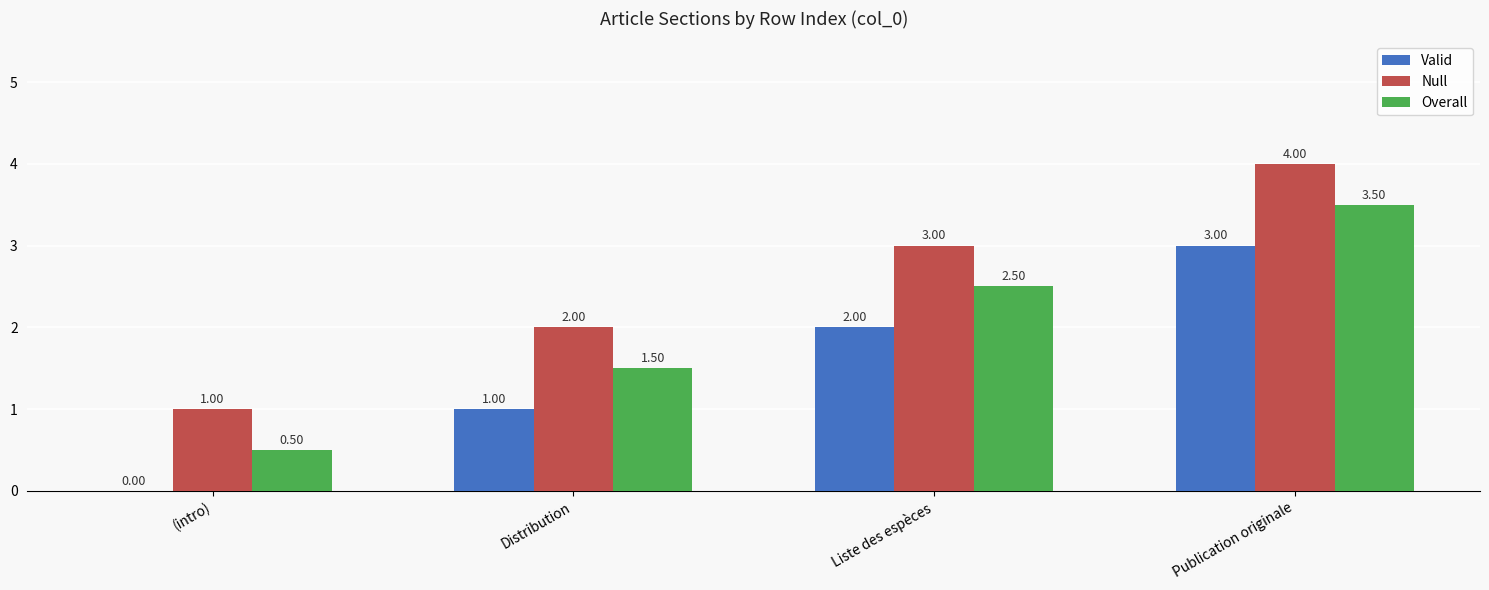

At which label does Overall reach its peak?

Publication originale